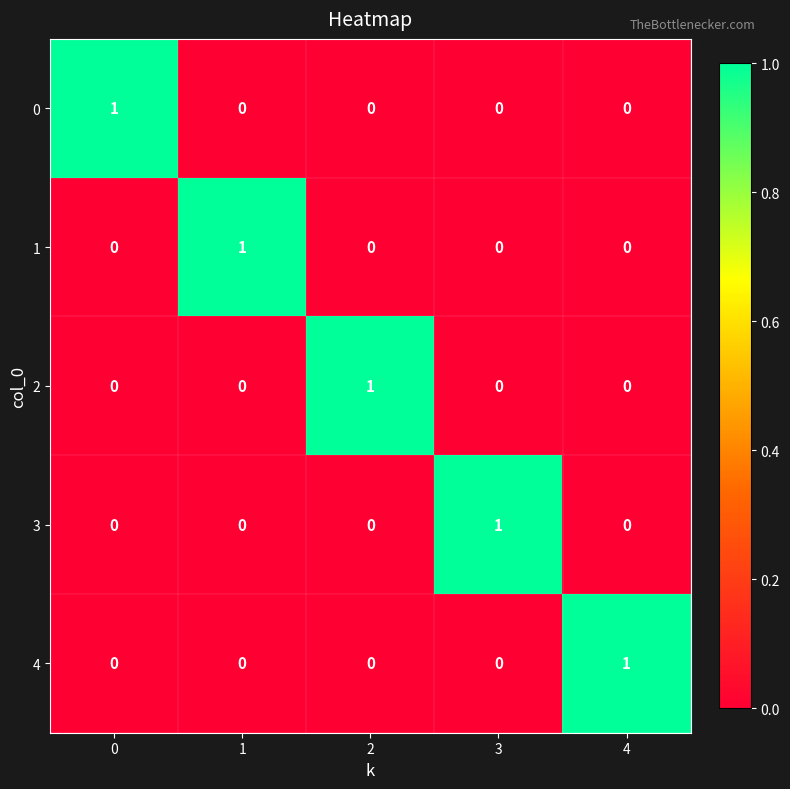

At how many categories does at least one series exceed 0?

5